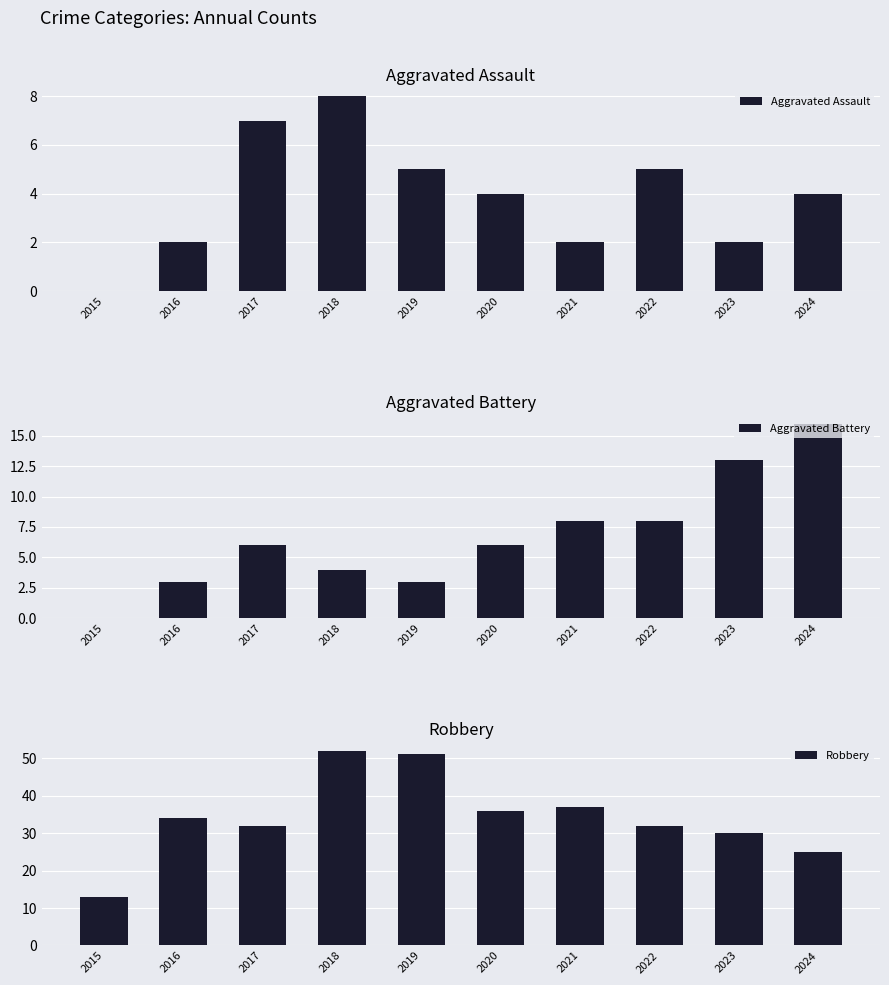

What is the difference between the maximum and second lowest values in the Robbery series?

27